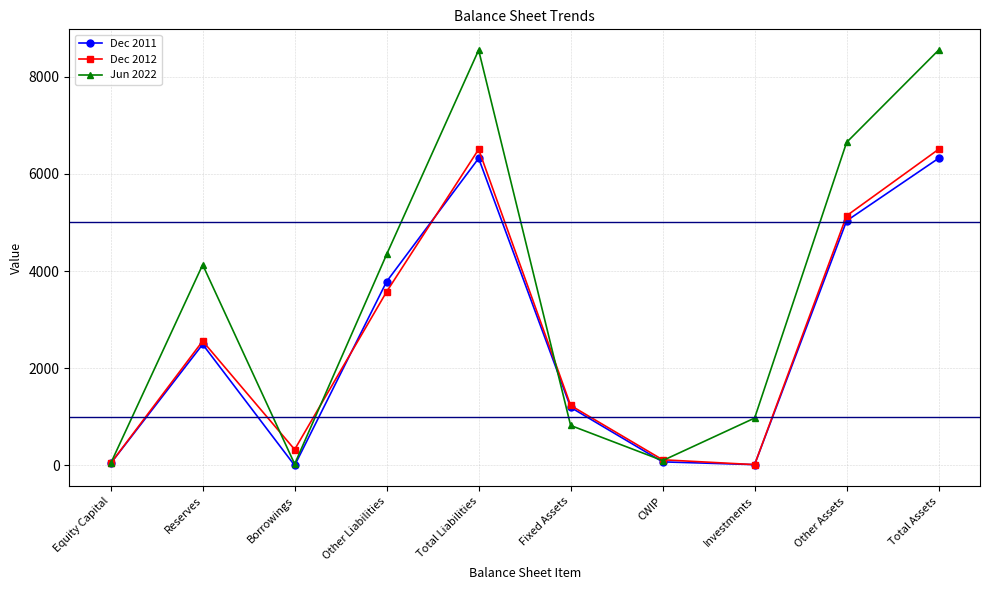

How many lines are shown in the chart?

3